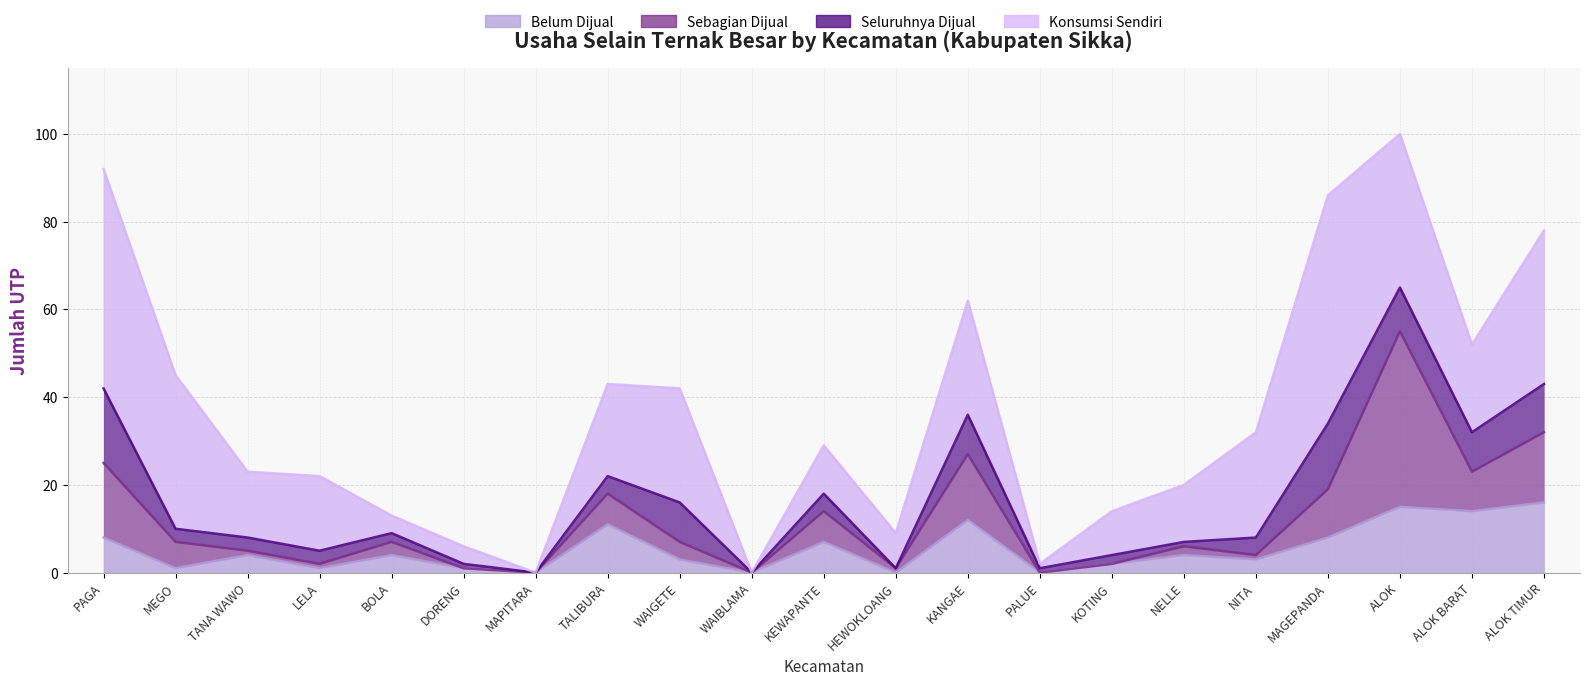

How many lines are shown in the chart?

4